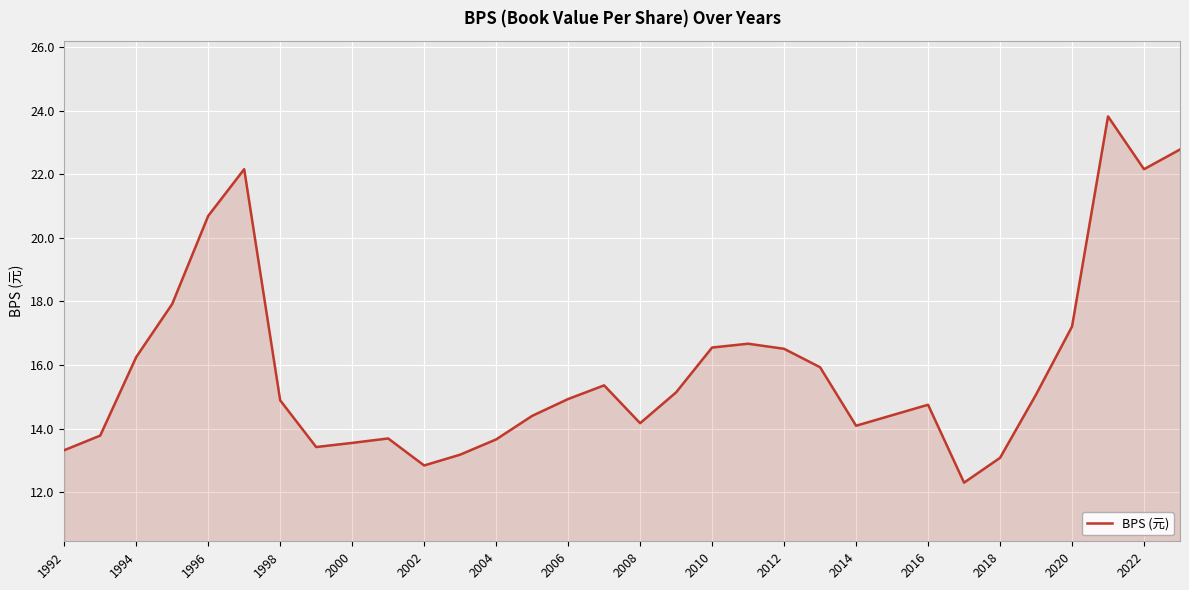

What is the smallest value displayed?

12.3